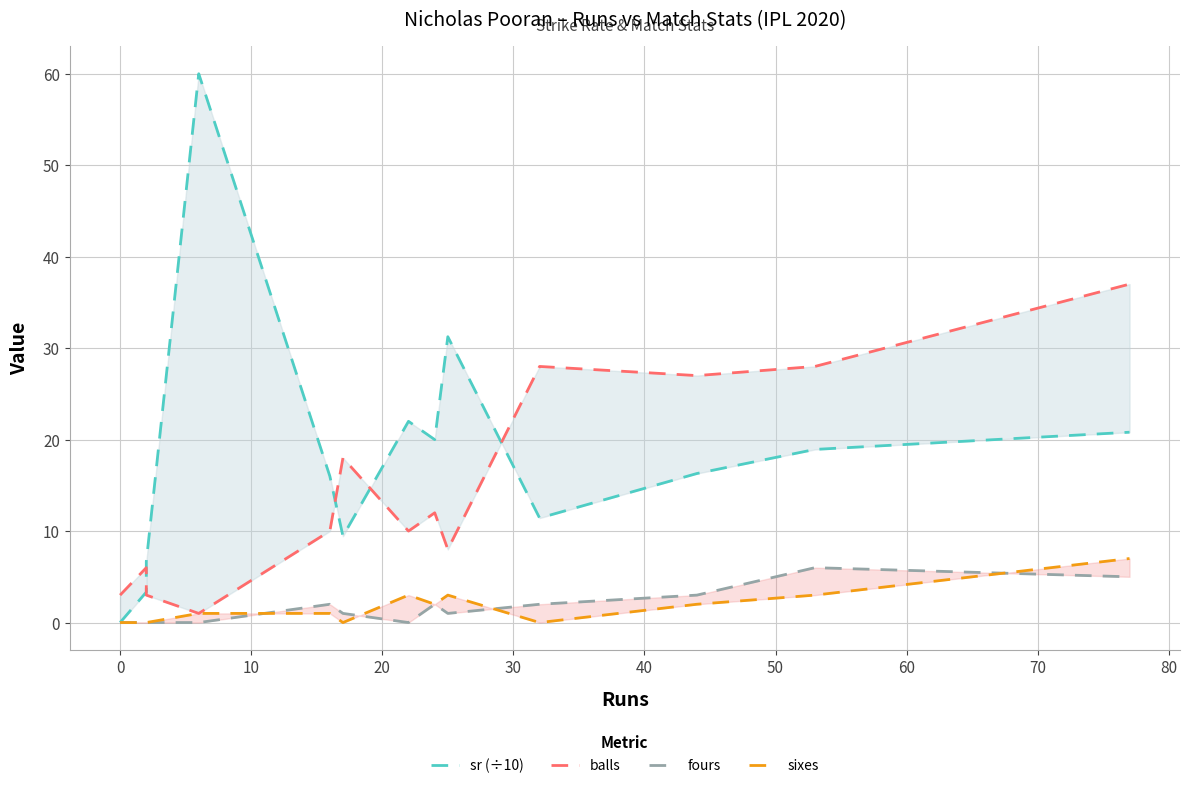

List the series in order of their peak value, lowest first.

fours, sixes, balls, sr (÷10)